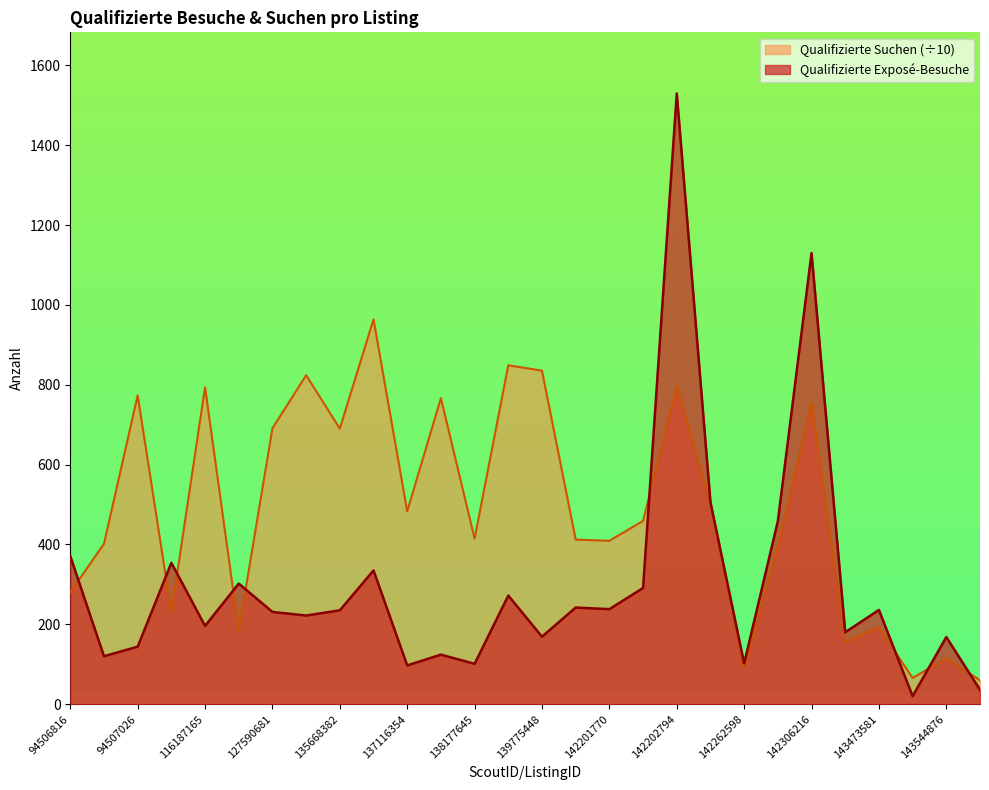

At which label does Qualifizierte Exposé-Besuche reach its peak?

142202794